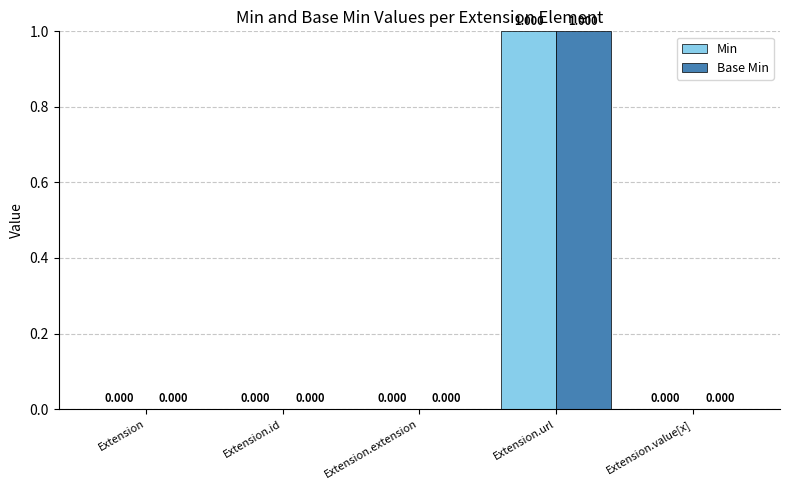

Which category has the highest value in the Base Min series?

Extension.url